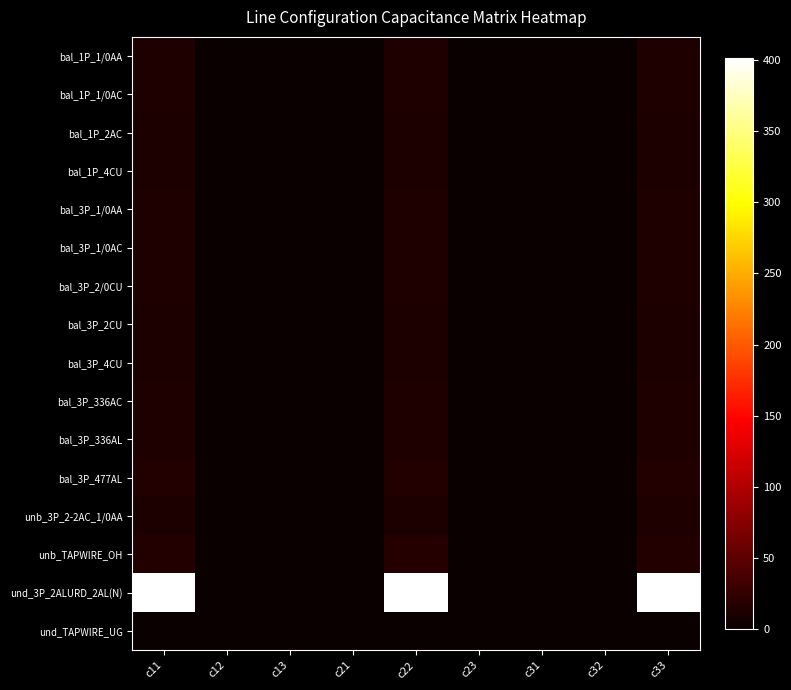

At how many categories does at least one series exceed 250?

3